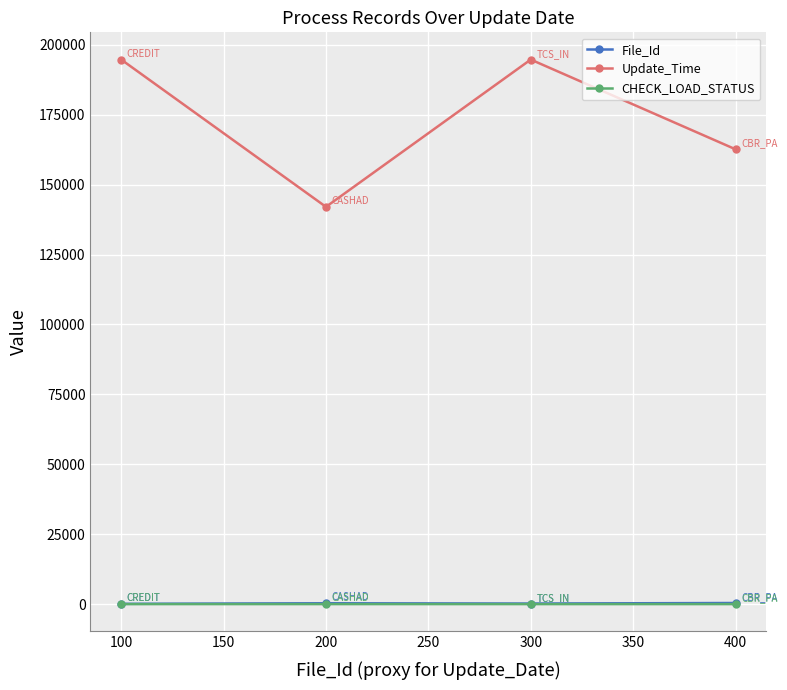

True or false: Update_Time and File_Id cross at least once.

False